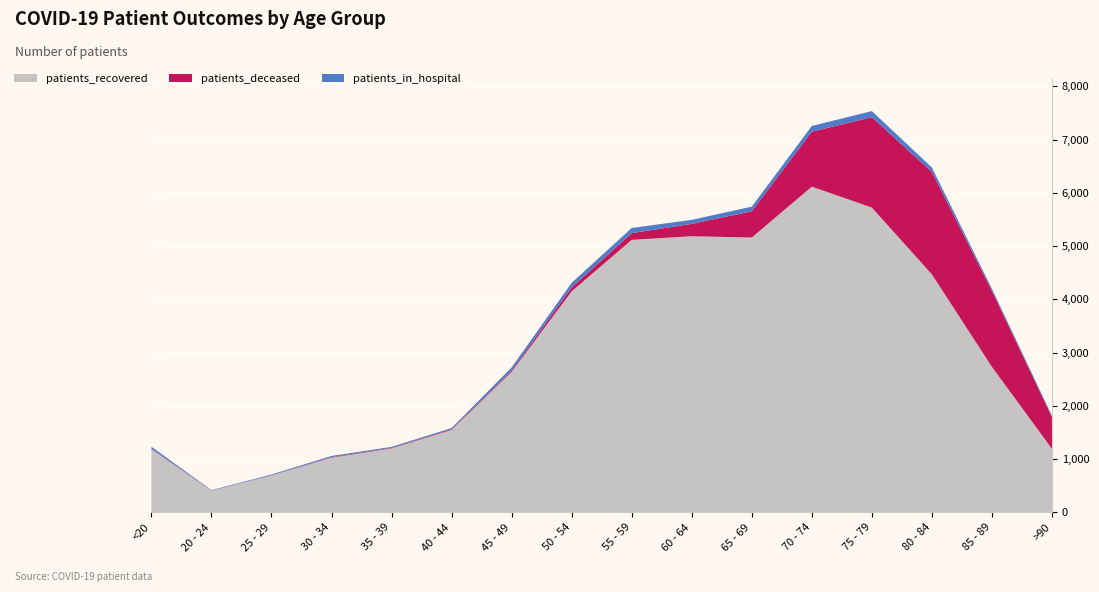

Reading left to right, list all the values displayed in this chart.

patients_recovered: 1187	407	692	1027	1201	1548	2638	4150	5117	5185	5161	6116	5723	4469	2732	1192
patients_deceased: 6	3	2	10	11	12	24	72	126	232	492	1032	1697	1923	1427	596
patients_in_hospital: 40	7	16	22	18	23	60	88	97	76	88	108	115	84	39	25